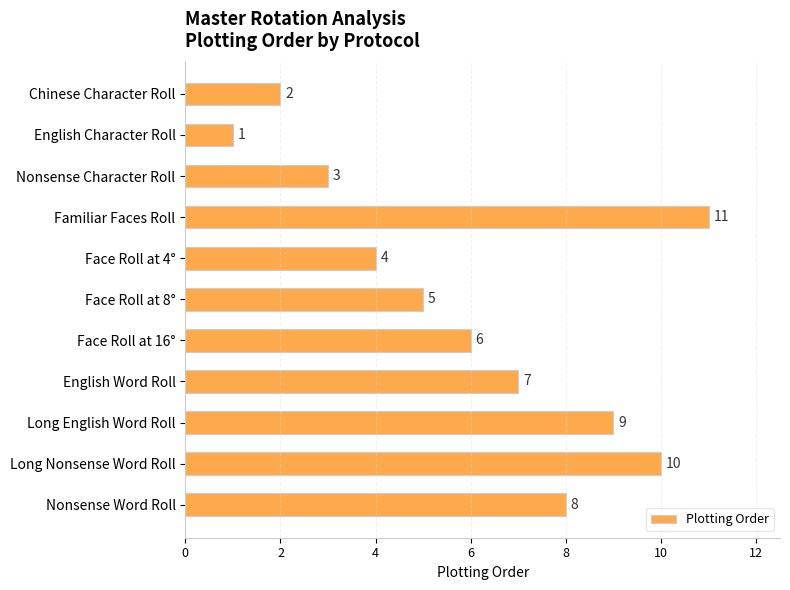

Between English Character Roll and Face Roll at 8°, which is larger?

Face Roll at 8°